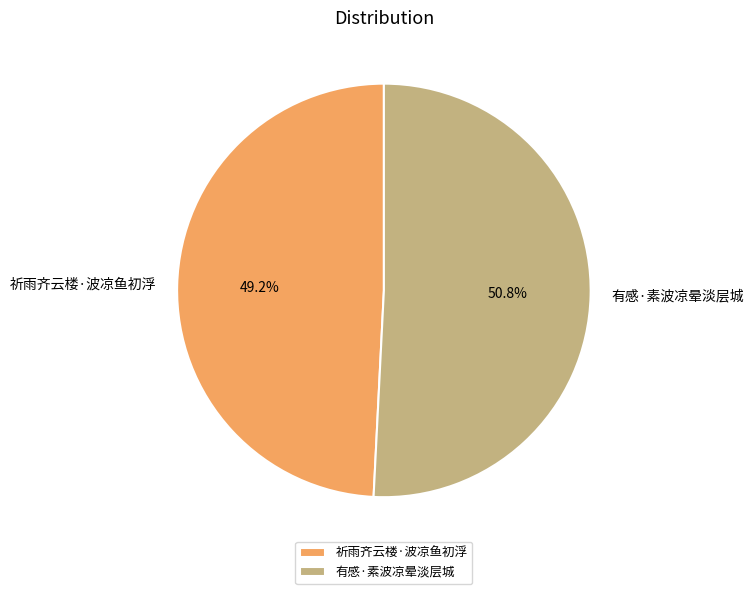

To the nearest percent, what is the combined percentage of 有感·素波凉晕淡层城 and 祈雨齐云楼·波凉鱼初浮?

100%